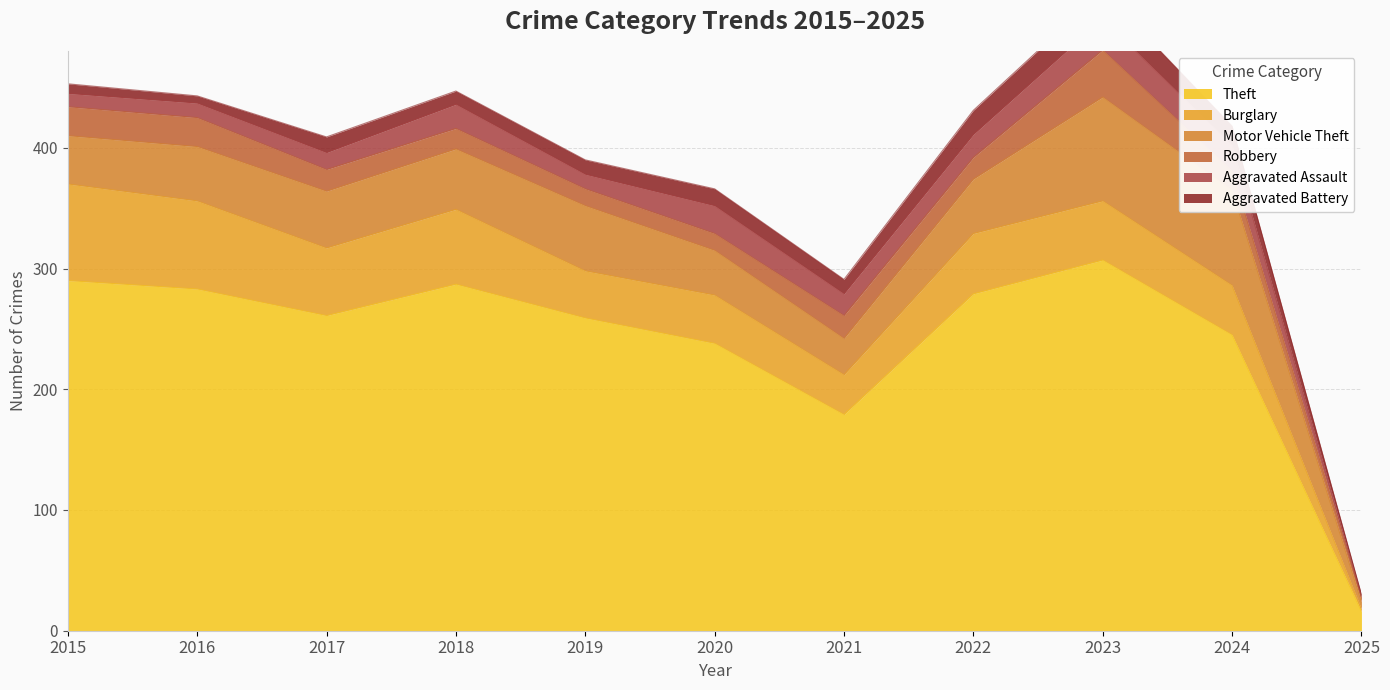

What is the value of the Robbery point at the 10th from the left?

16